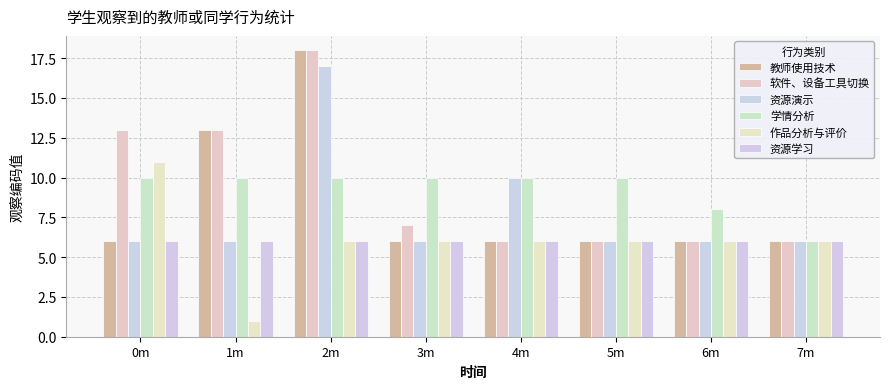

Reading left to right, extract all data points from this chart.

教师使用技术: 6	13	18	6	6	6	6	6
软件、设备工具切换: 13	13	18	7	6	6	6	6
资源演示: 6	6	17	6	10	6	6	6
学情分析: 10	10	10	10	10	10	8	6
作品分析与评价: 11	1	6	6	6	6	6	6
资源学习: 6	6	6	6	6	6	6	6